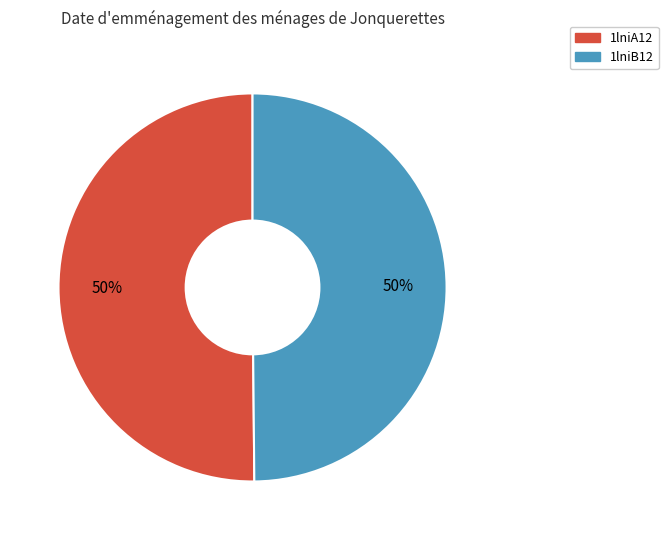

To the nearest percent, what percentage of the pie is 1lniB12?

50%